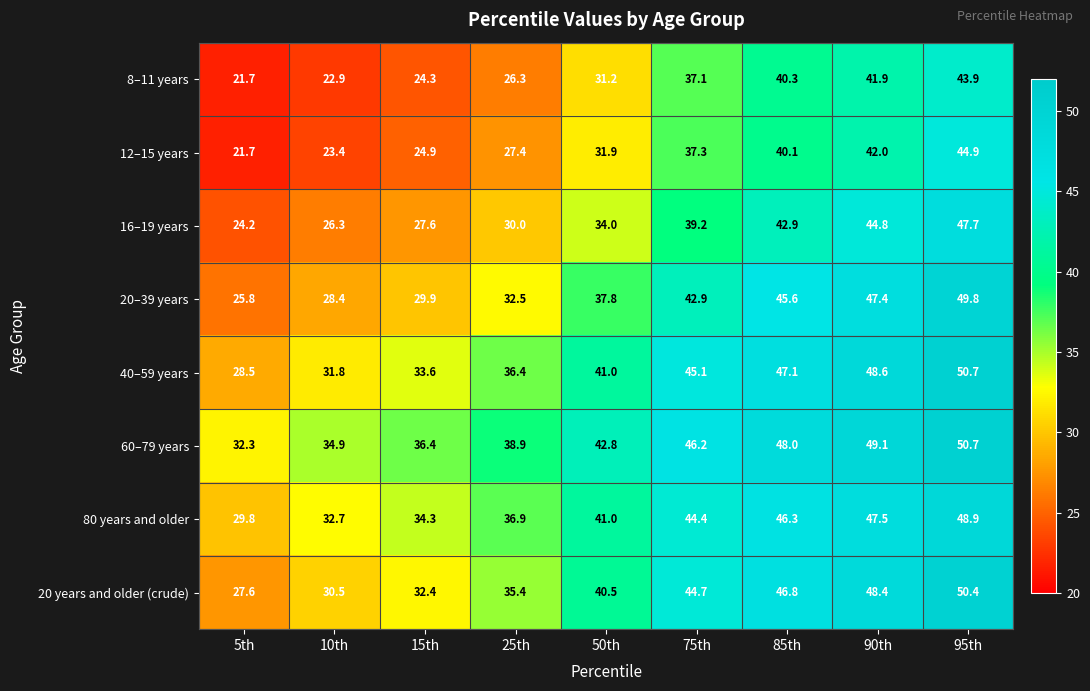

Which series has the largest range (max minus min)?

20–39 years